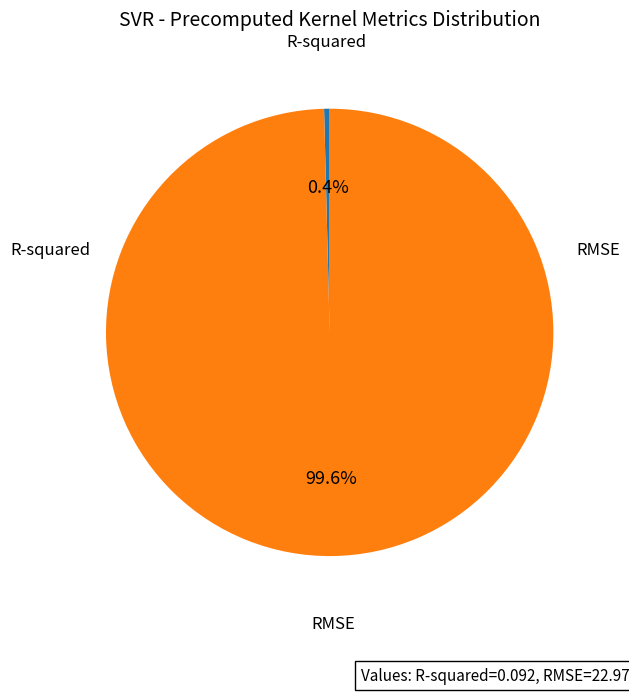

Rank the categories by value from highest to lowest.

RMSE, R-squared